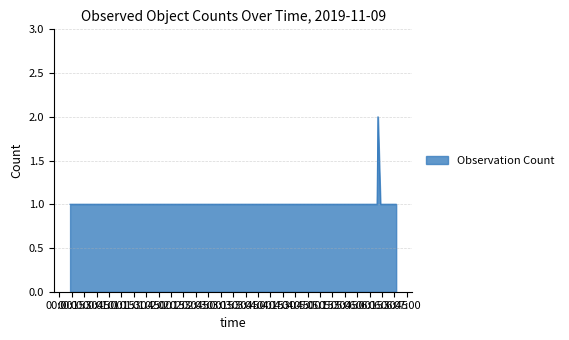

How many lines are shown in the chart?

1